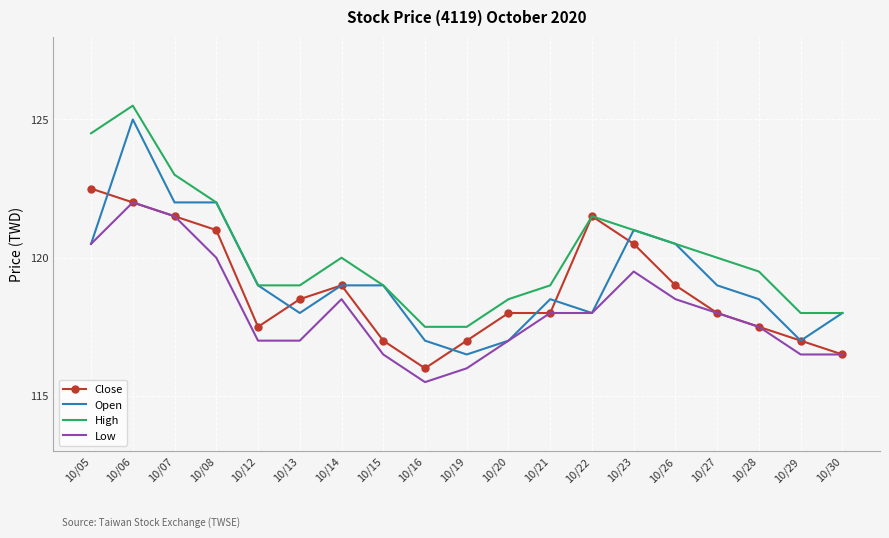

Count the number of data series in this chart.

4